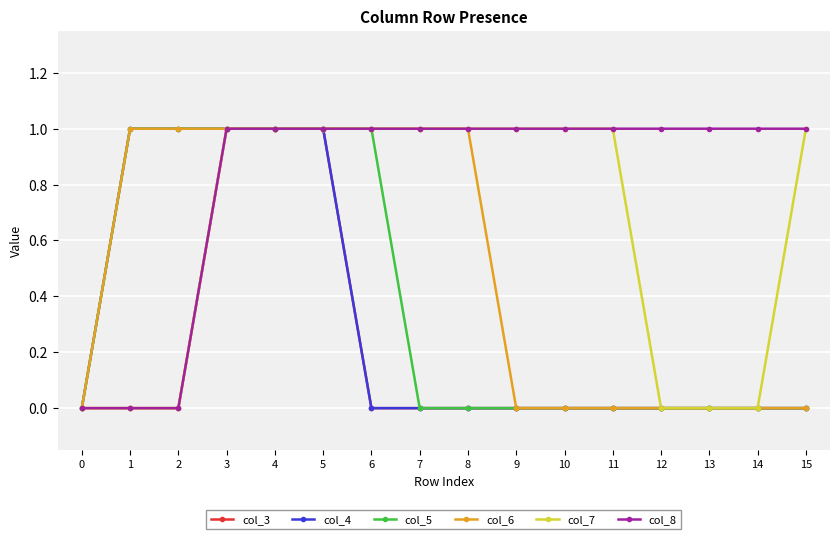

Which series has the largest total across all categories?

col_8